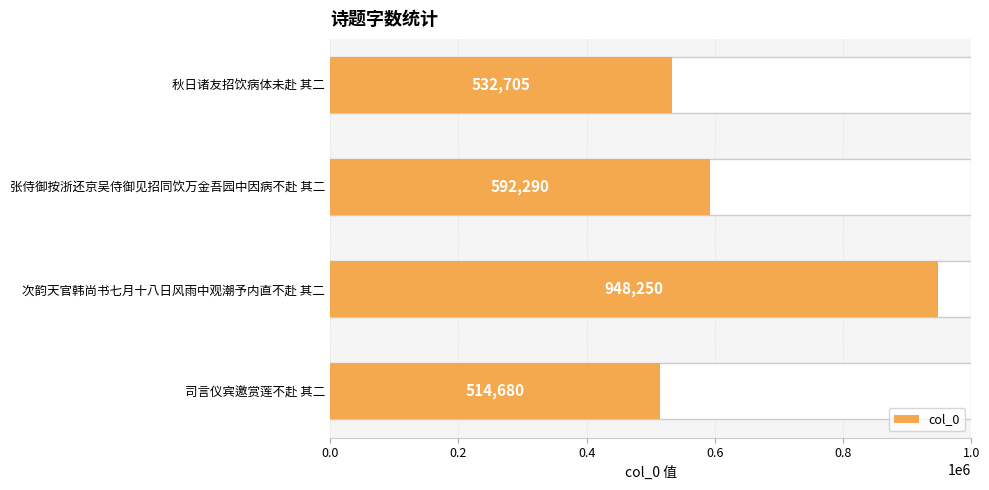

Reading left to right, transcribe all the data shown in this chart.

532705	592290	948250	514680